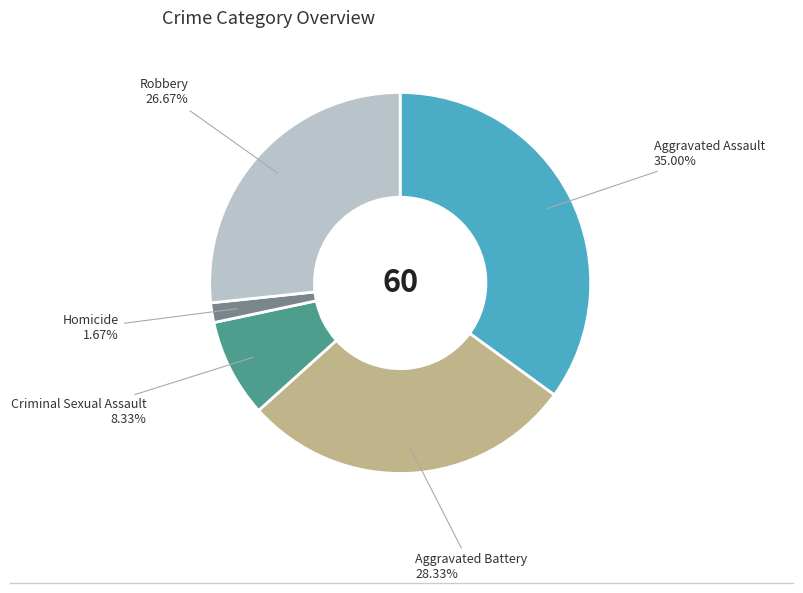

Is there any slice that represents more than half of the pie?

No